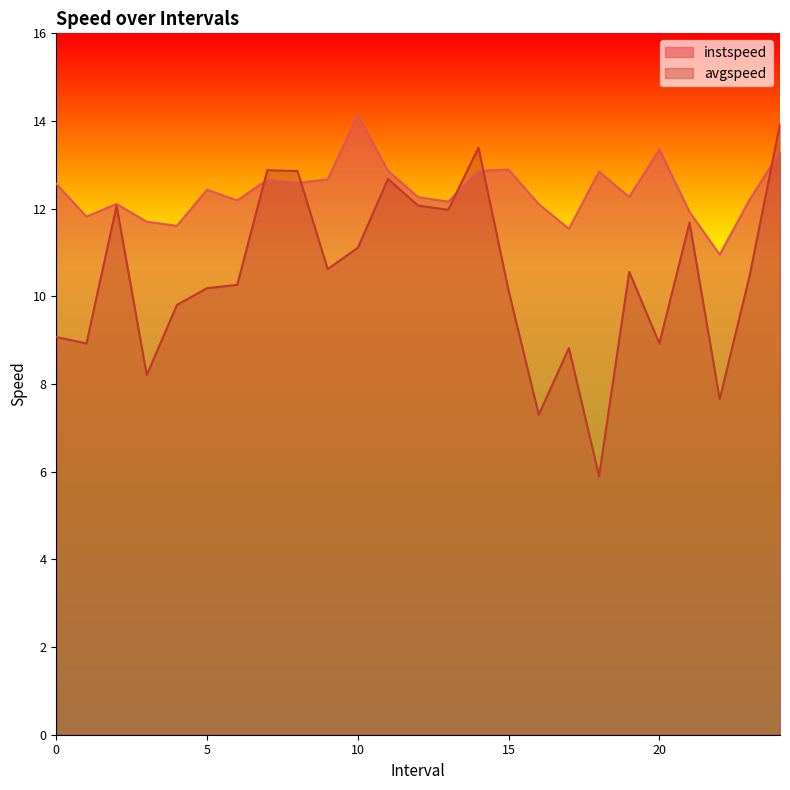

True or false: instspeed has more than 0 points higher than both neighbors.

True